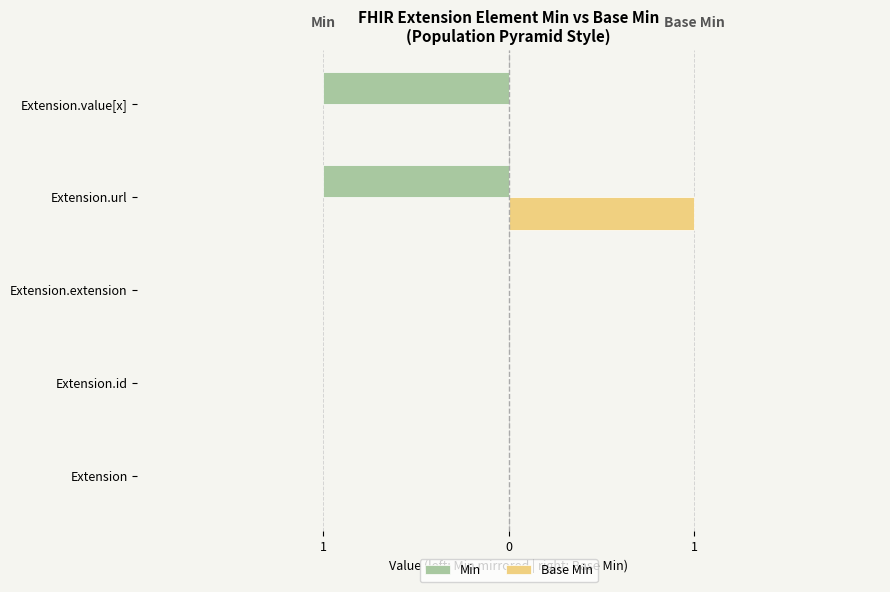

What is the difference between the second highest and minimum values in the Min series?

1